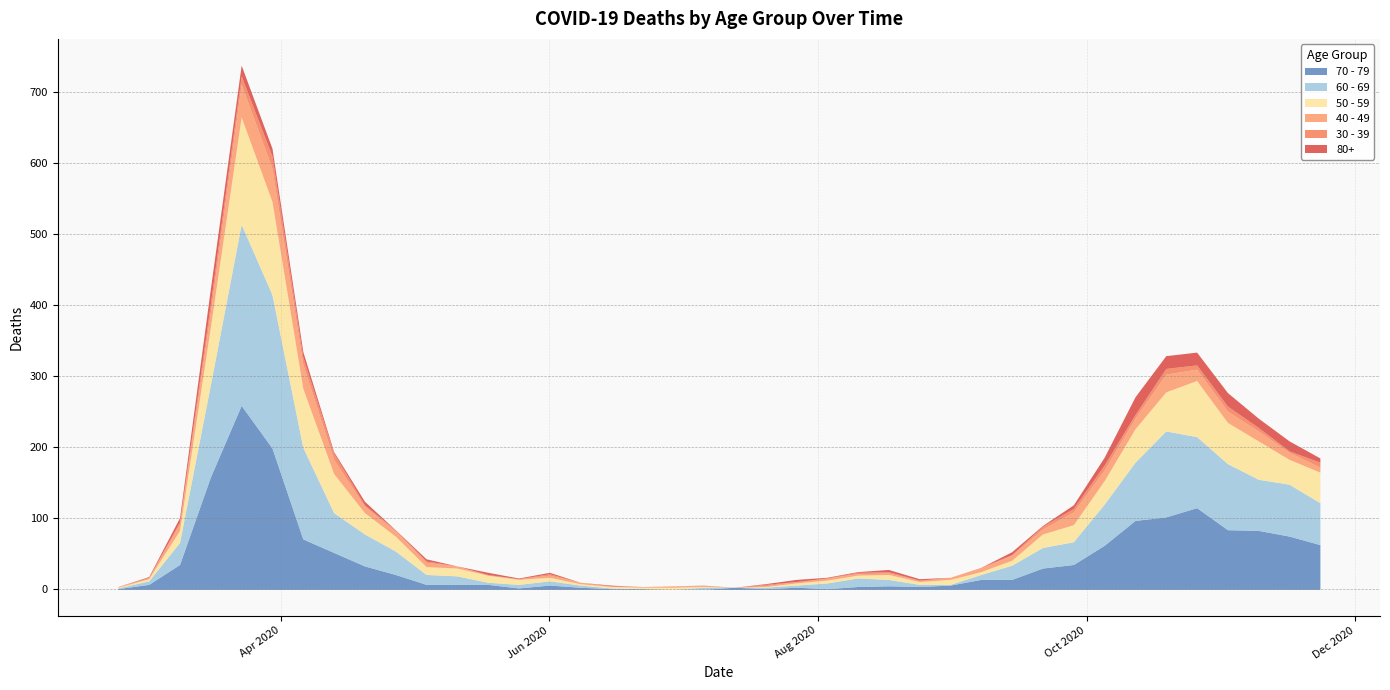

How many interior local peaks does the 50 - 59 series have?

5